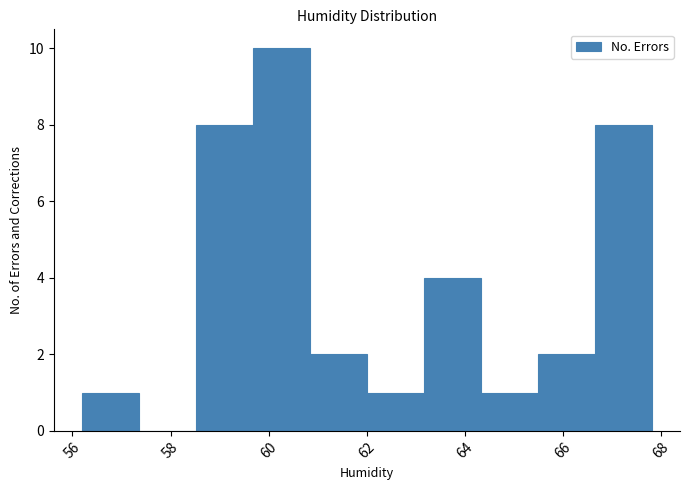

Over which range of the x-axis is the bar tallest?

59.68 to 60.84